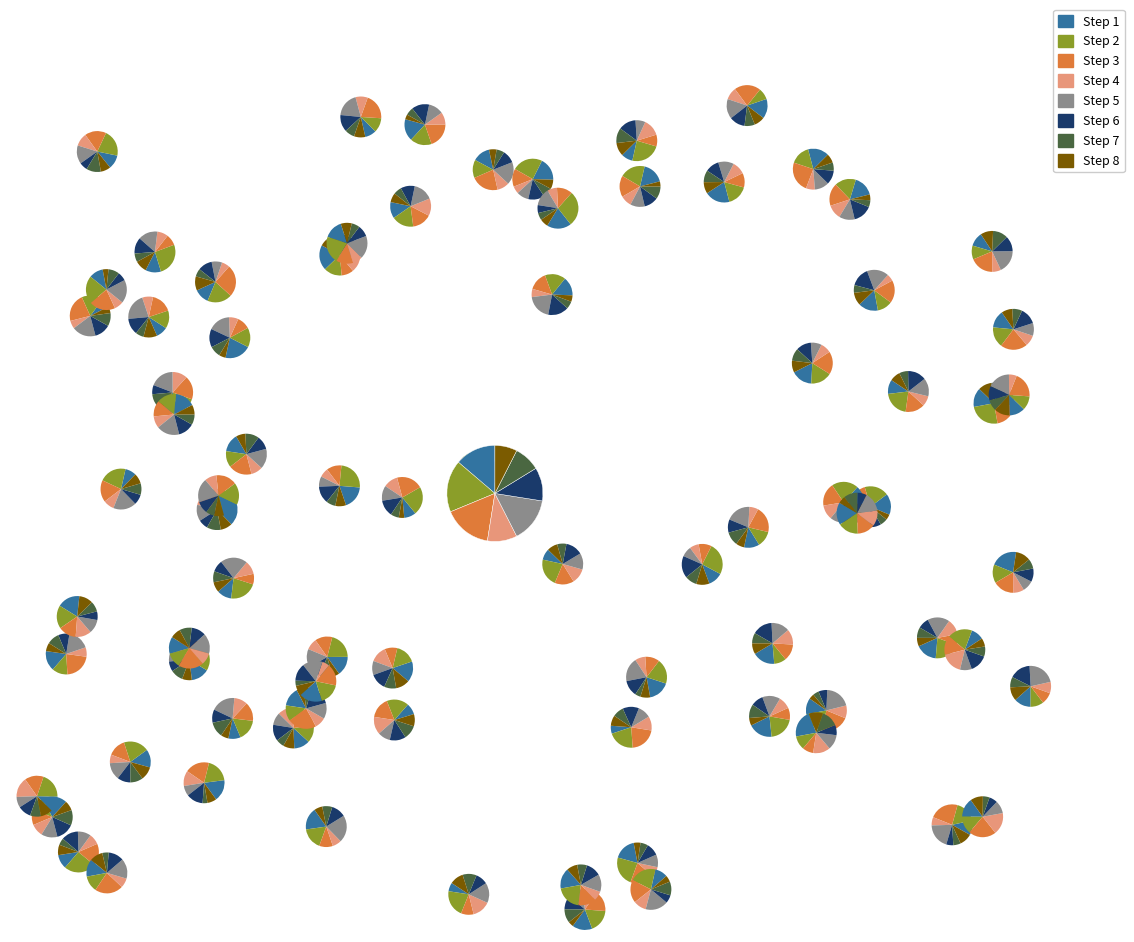

True or false: Step 8 accounts for 2% of the total.

False